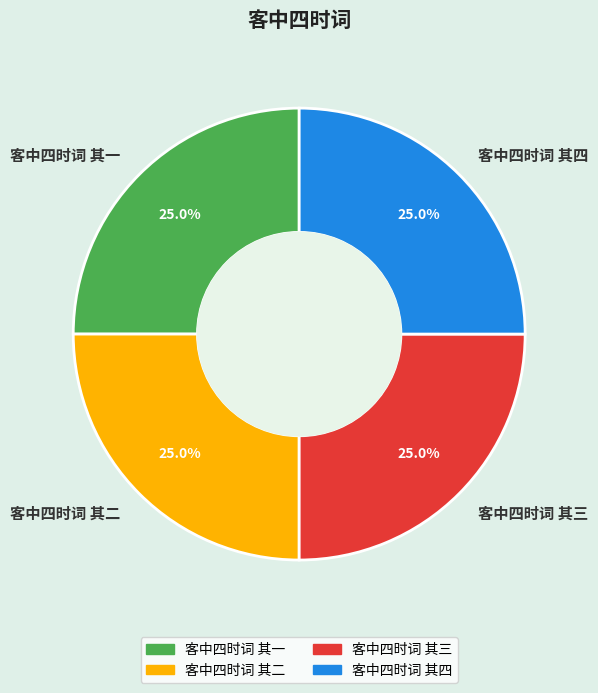

True or false: 客中四时词 其四 accounts for 25% of the total.

True